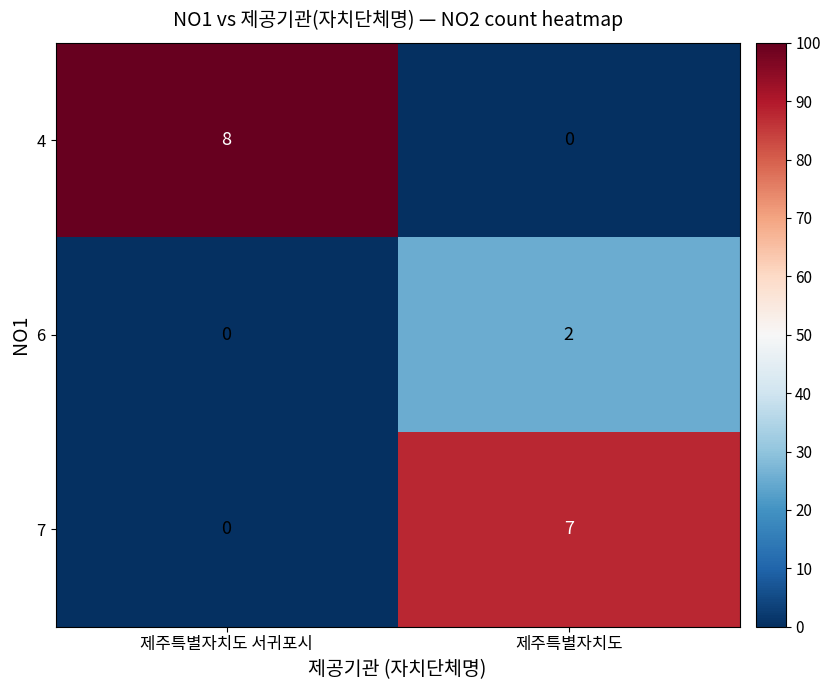

Which series has the widest spread of values?

4